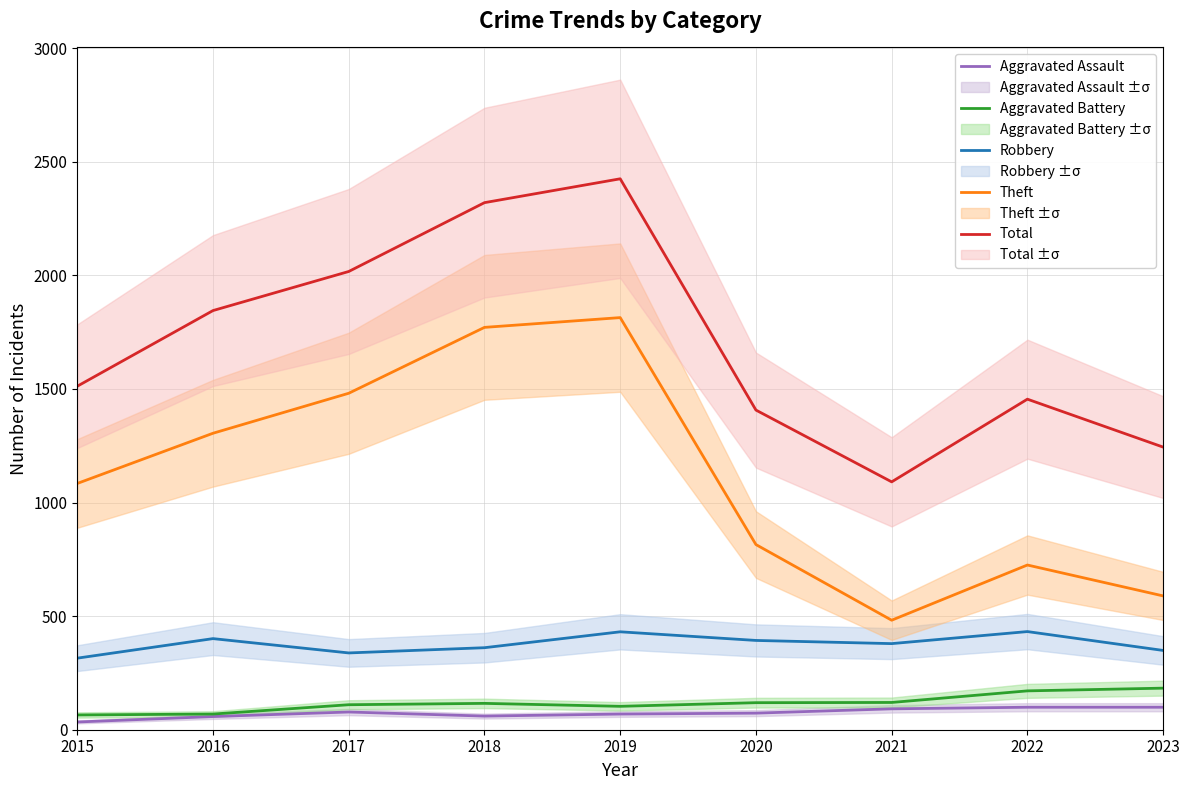

In Total, how many points are lower than both neighbors (excluding endpoints)?

1